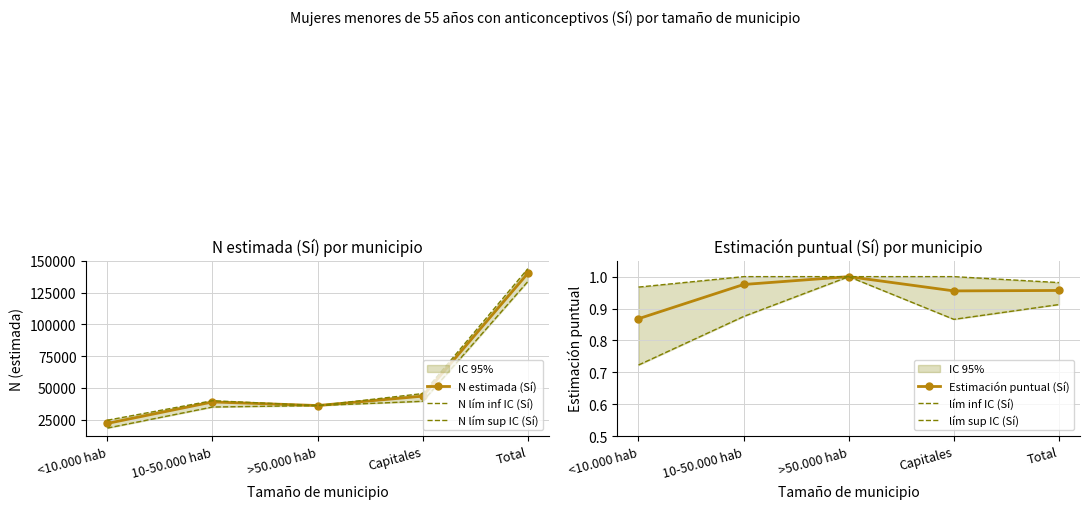

List the labels in order of lím sup IC (Sí) value, smallest first.

<10.000 hab, Total, 10-50.000 hab, >50.000 hab, Capitales